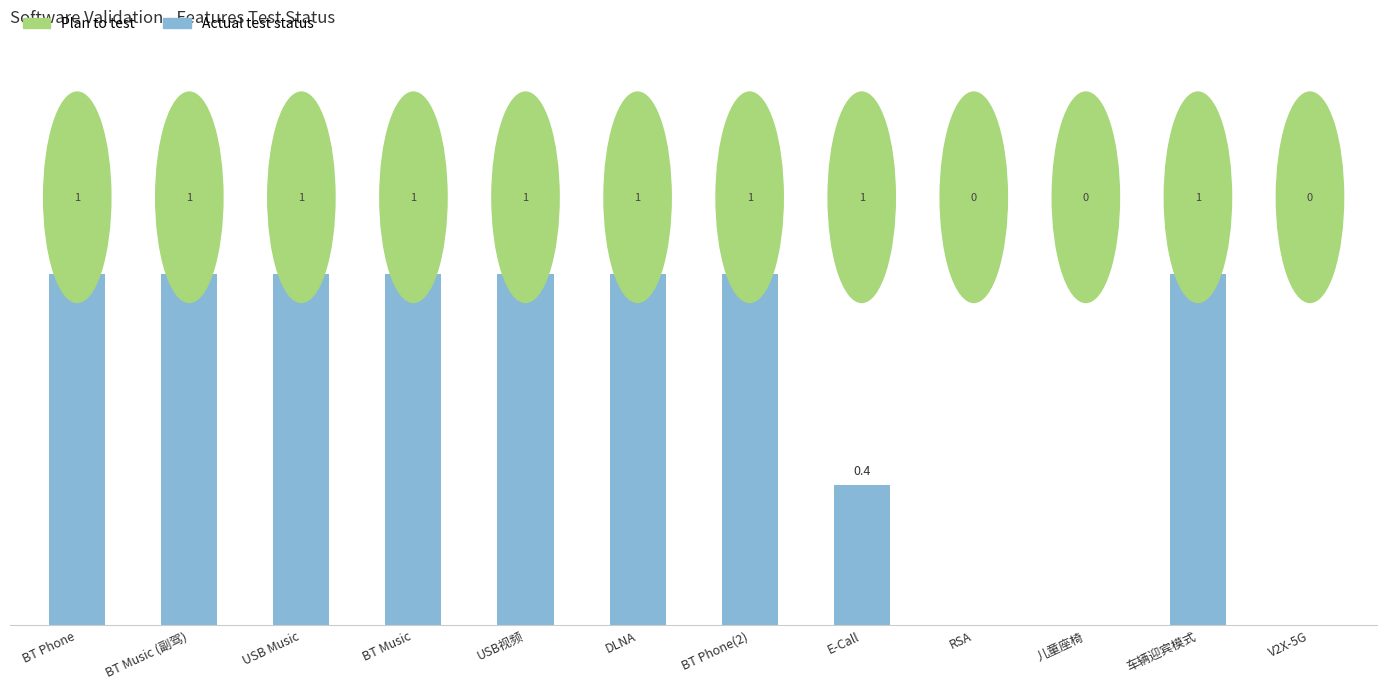

What is the approximate value at BT Music?

1.0